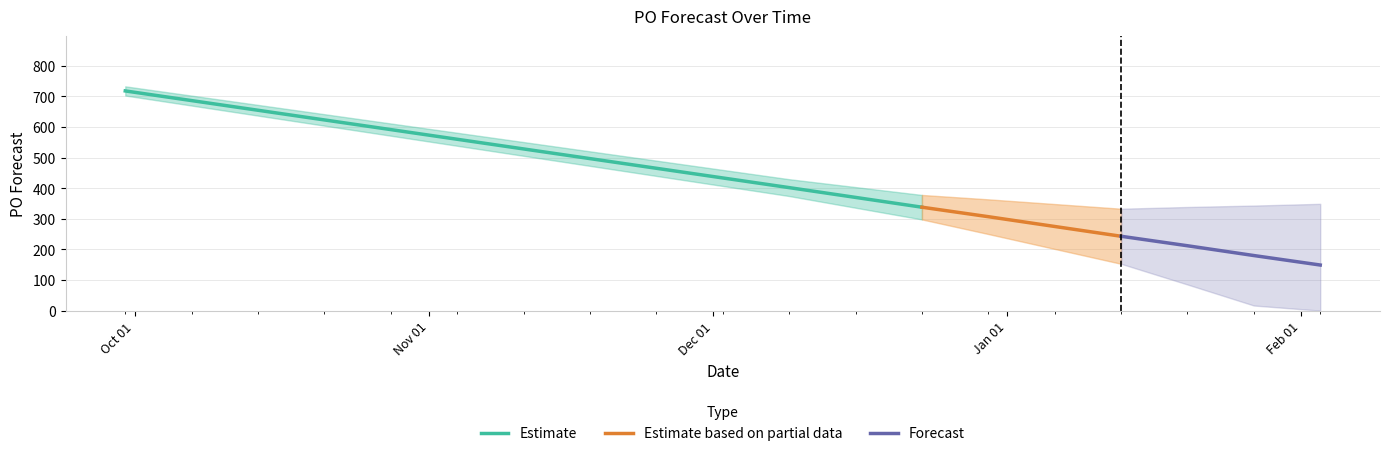

Where does the data first go above 307?

2024-09-30